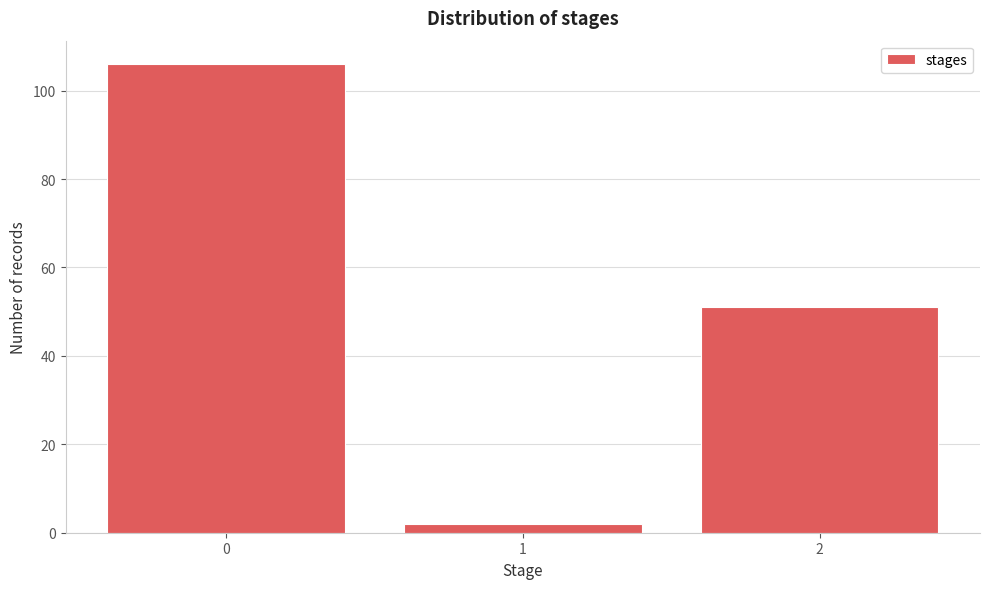

Reading left to right, what are all the values shown in this chart?

0=106	1=2	2=51